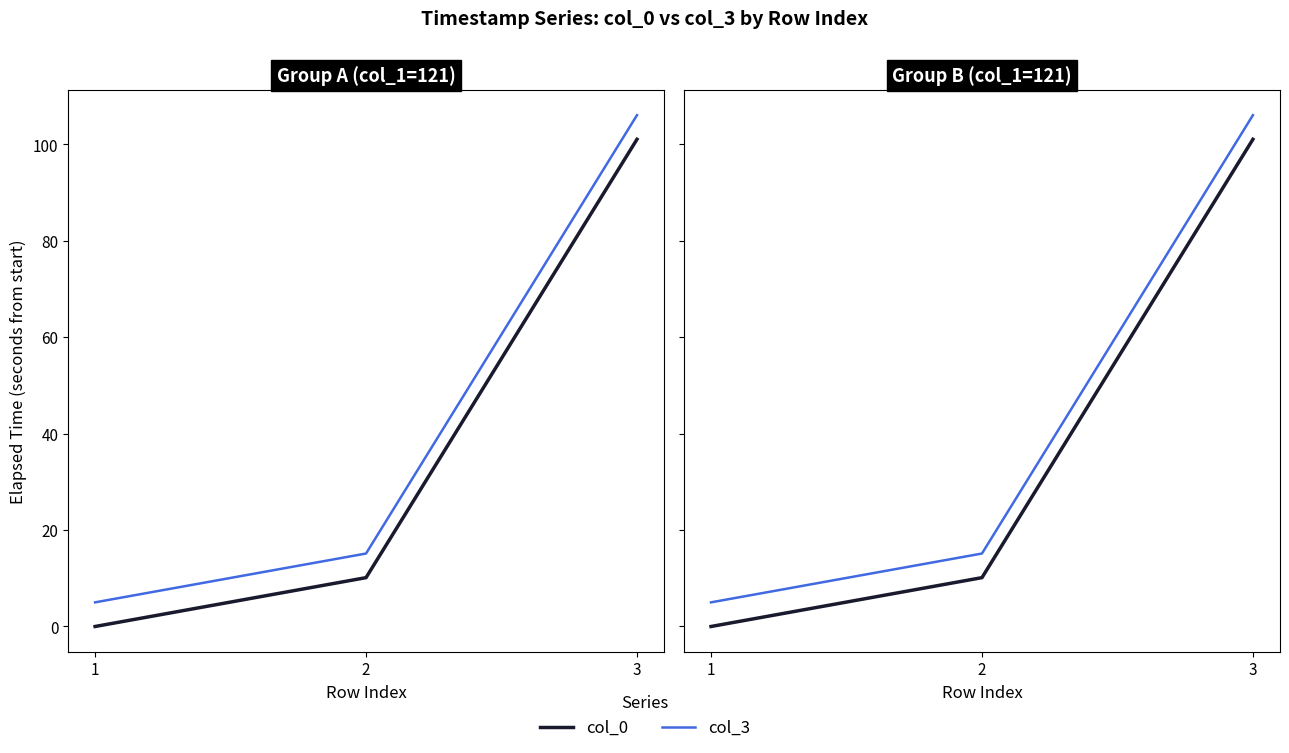

Reading right to left, list all the values displayed in this chart.

col_0: 101.1	10.1	0.0
col_3: 106.1	15.1	5.0